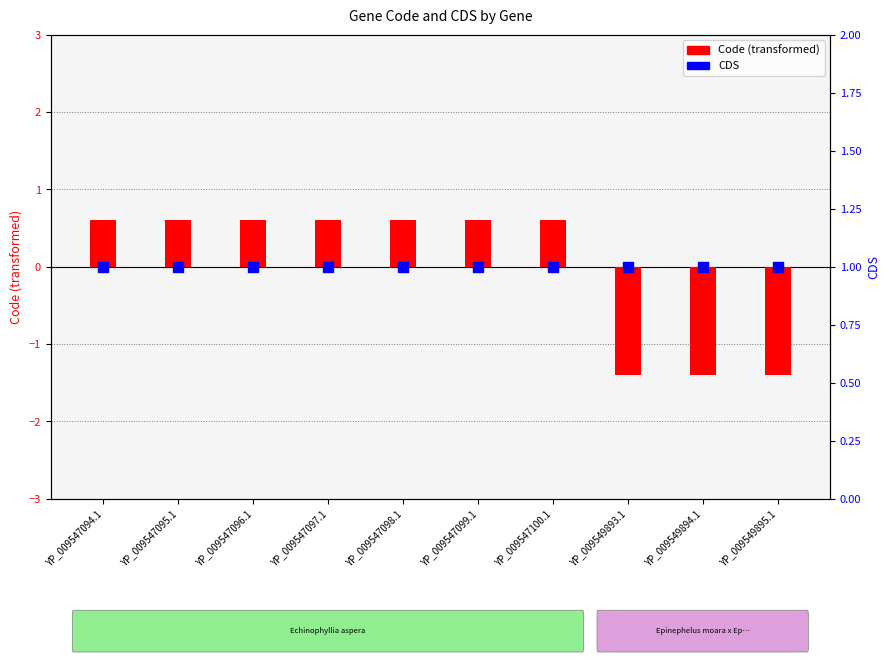

What are all the series names shown in the legend?

Code (transformed), CDS